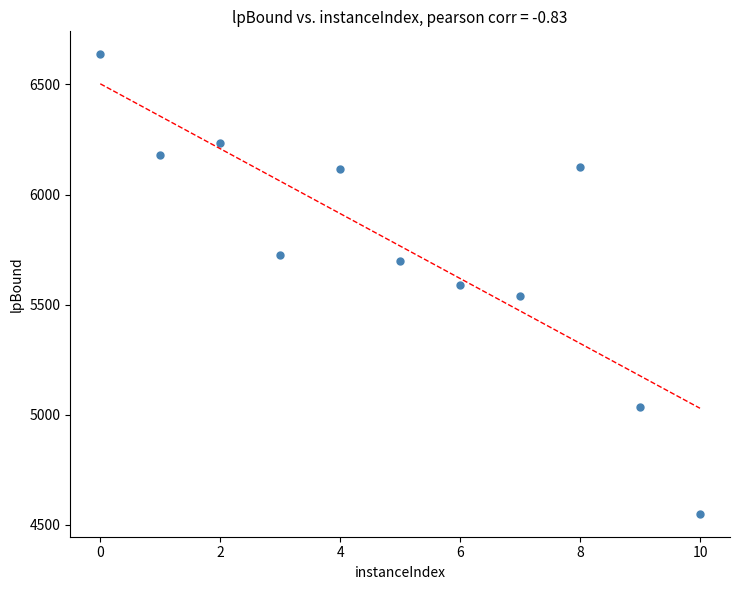

What is the range of Y values (max minus min)?

2087.9